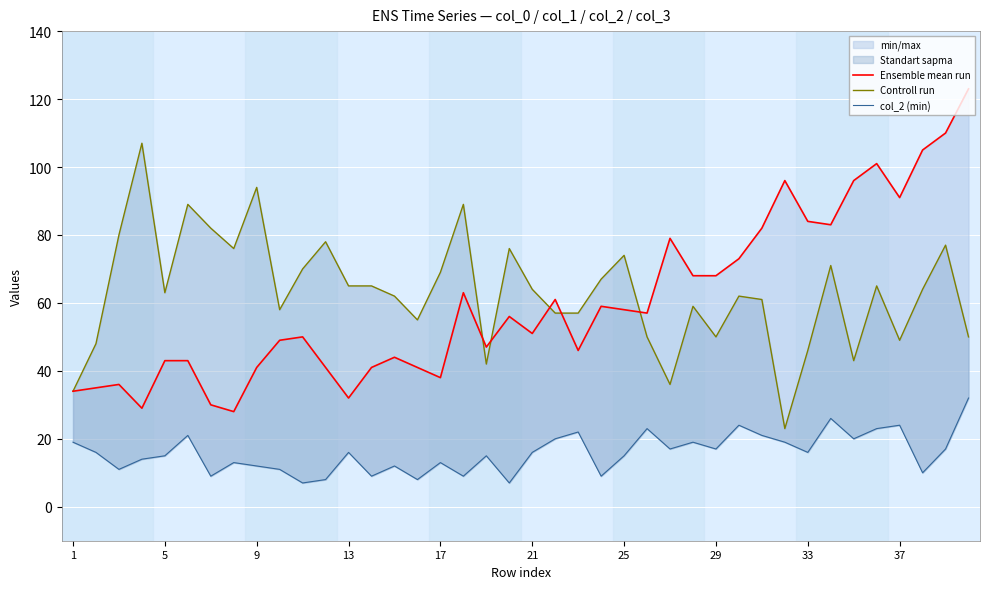

How many values in the Controll run series exceed 64?

18